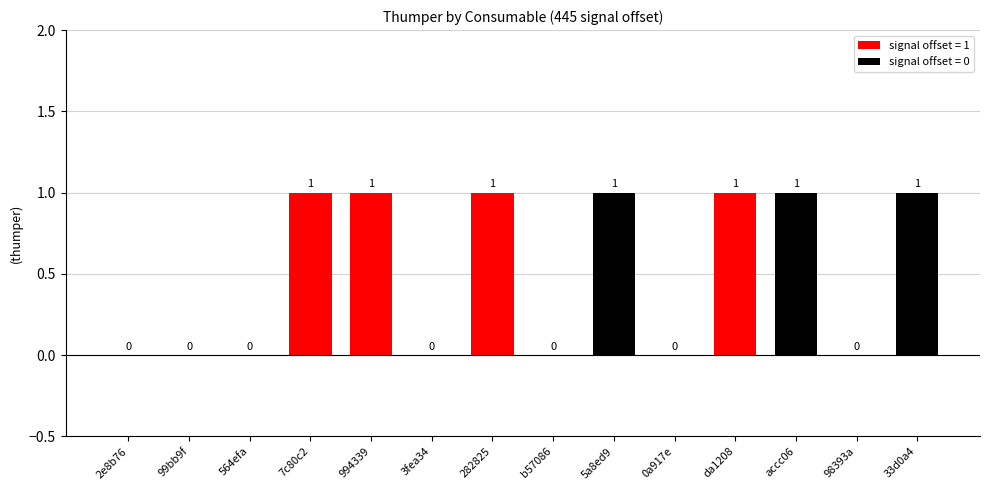

What is the change in value from 564efa to 994339?

+1